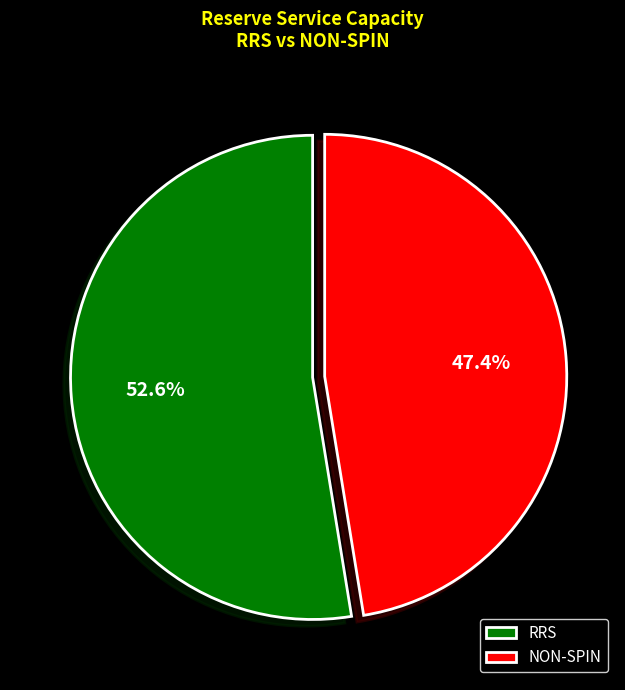

Which category has the biggest portion of the pie?

RRS